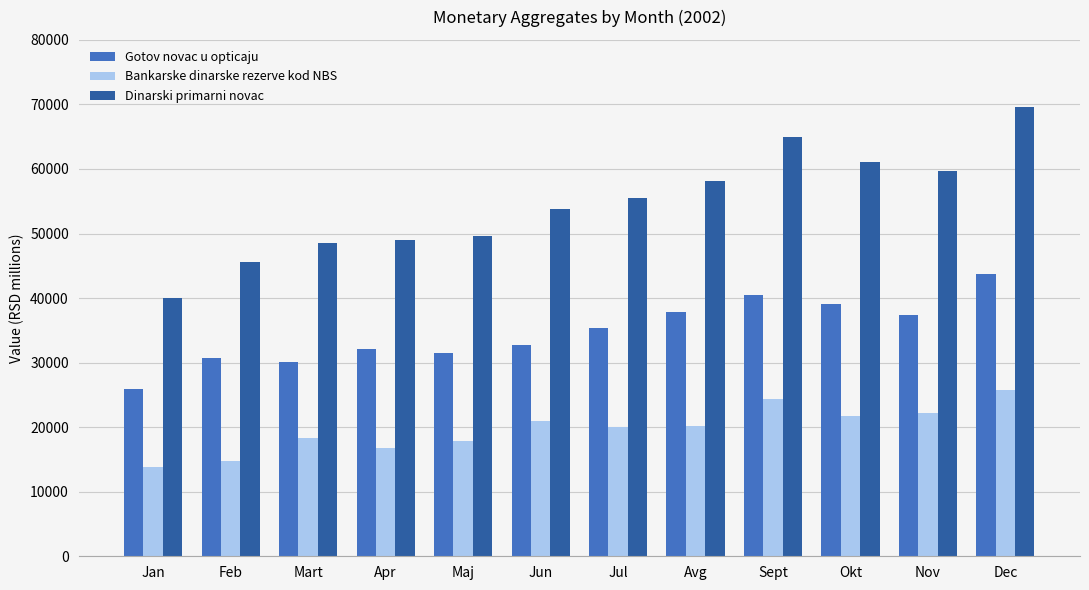

How many groups of bars are there?

12